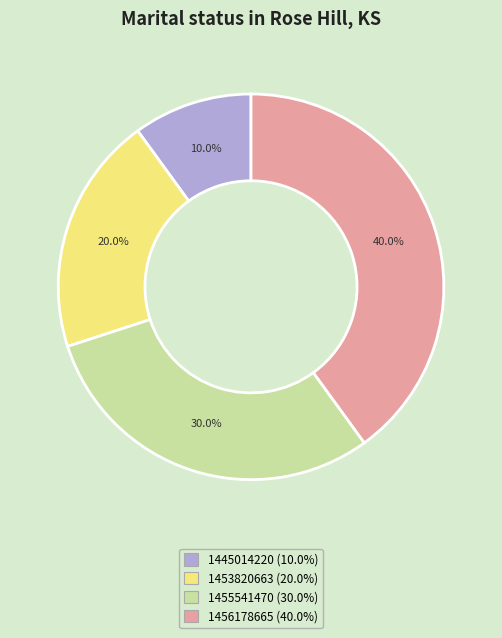

Which slice is the smallest?

1445014220